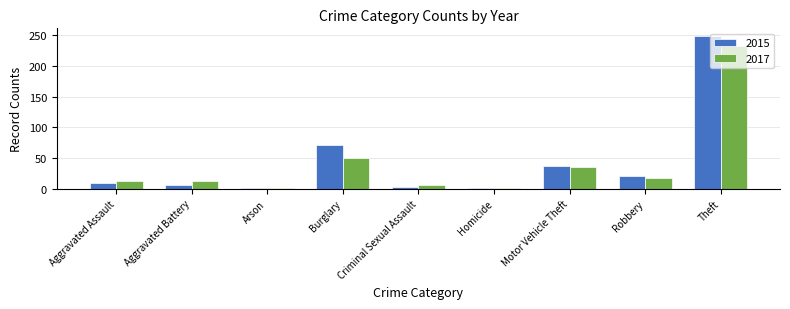

Which series has the largest range (max minus min)?

2015